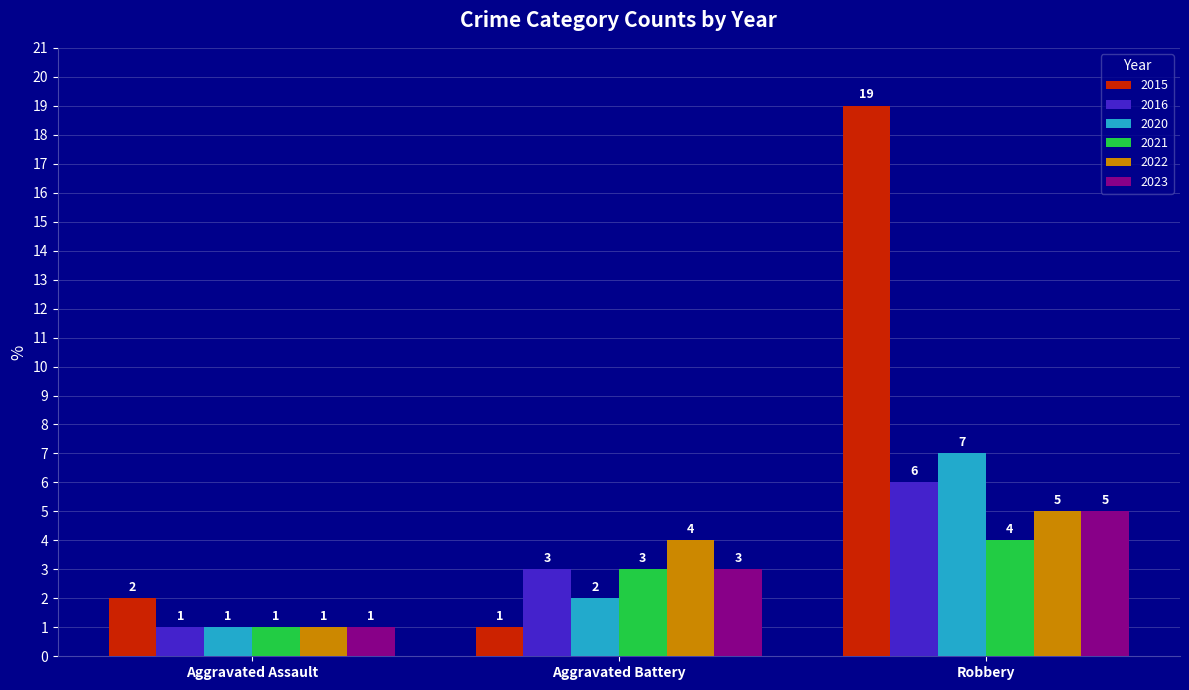

What is the label of the 2nd bar from the right?

Aggravated Battery